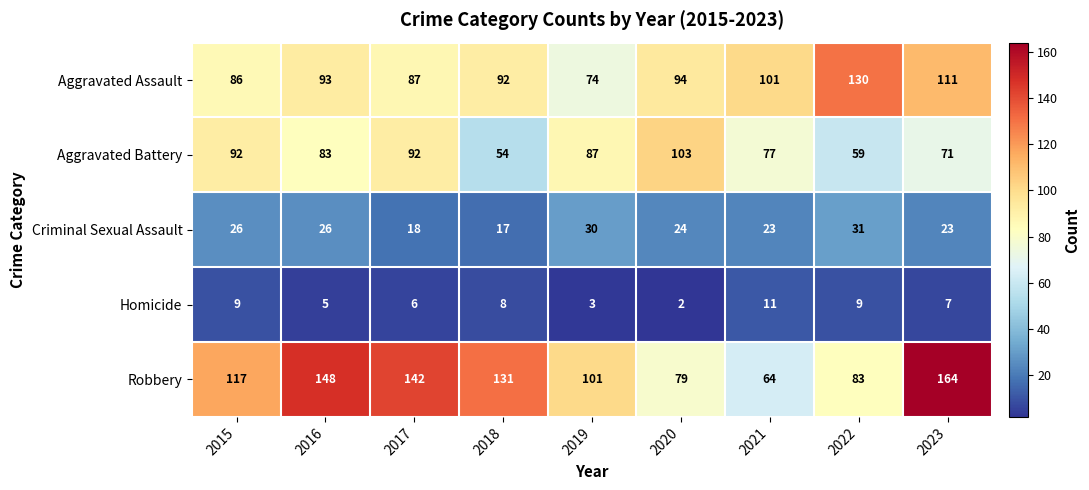

True or false: Robbery has a value of 83 at 2022.

True